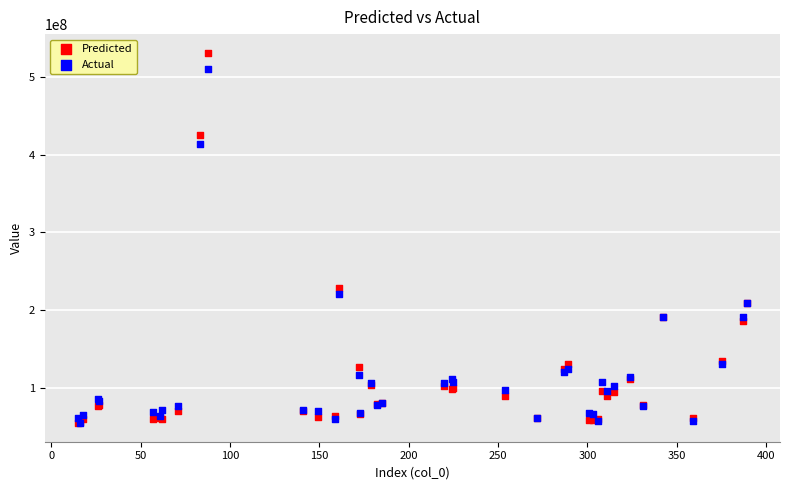

In the Actual series, what Y value is closest to 282909166?

221216064.0